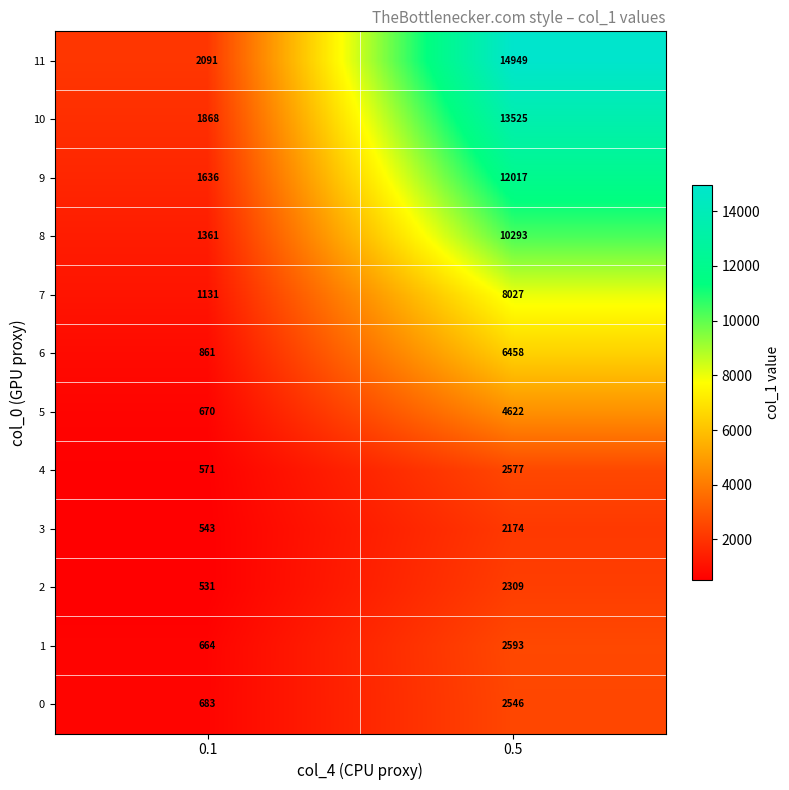

What is the approximate value of 7 at 0.5, to the nearest 100?

8000